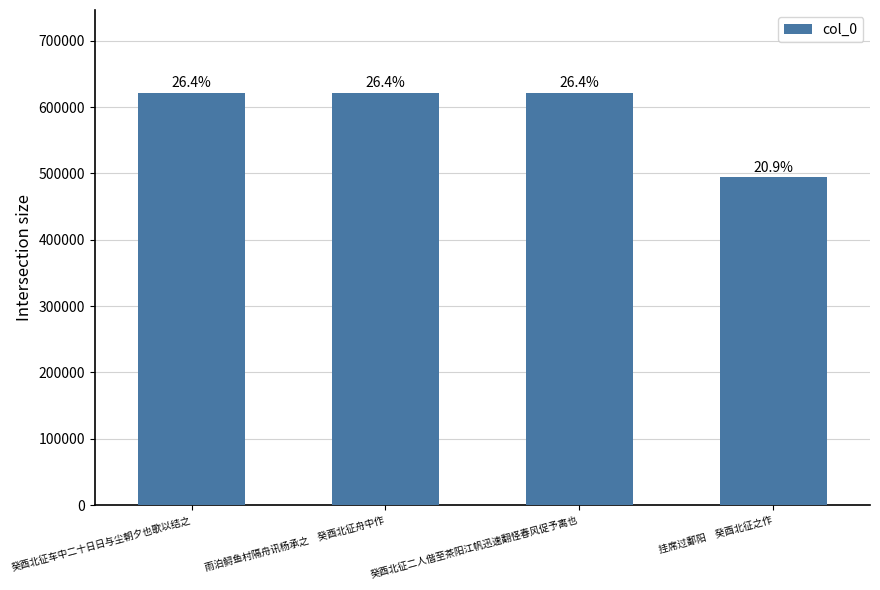

Are the bars horizontal?

No